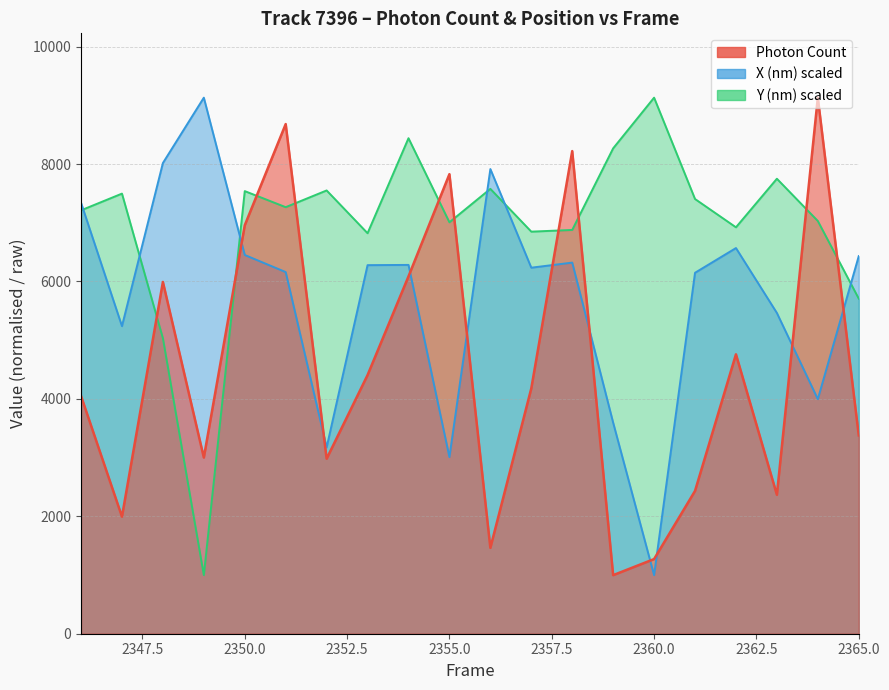

Which category has the highest value in the Photon Count series?

2364